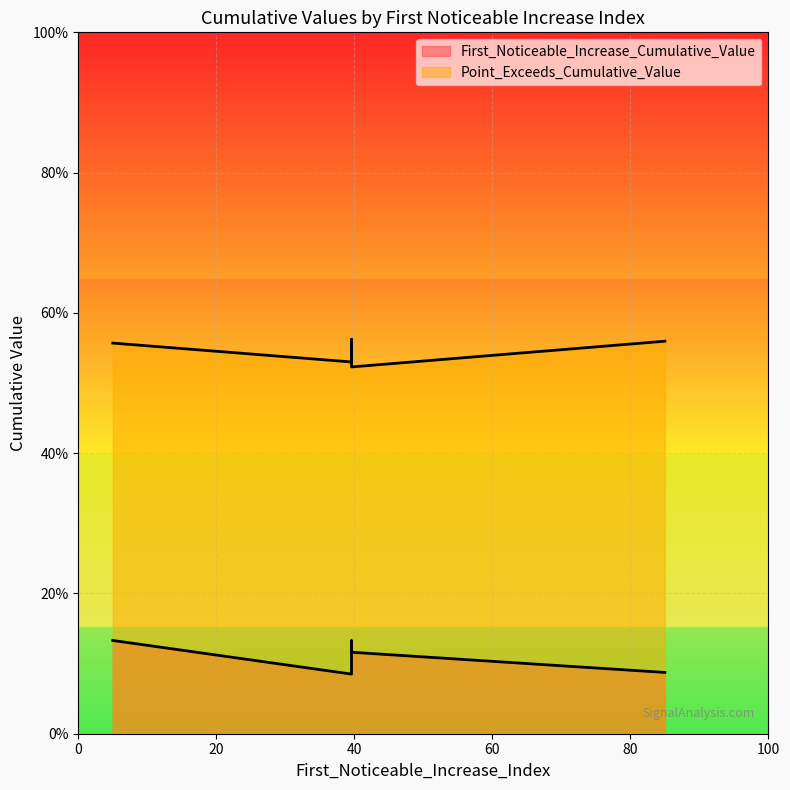

What is the total value across all series at 78?

0.6